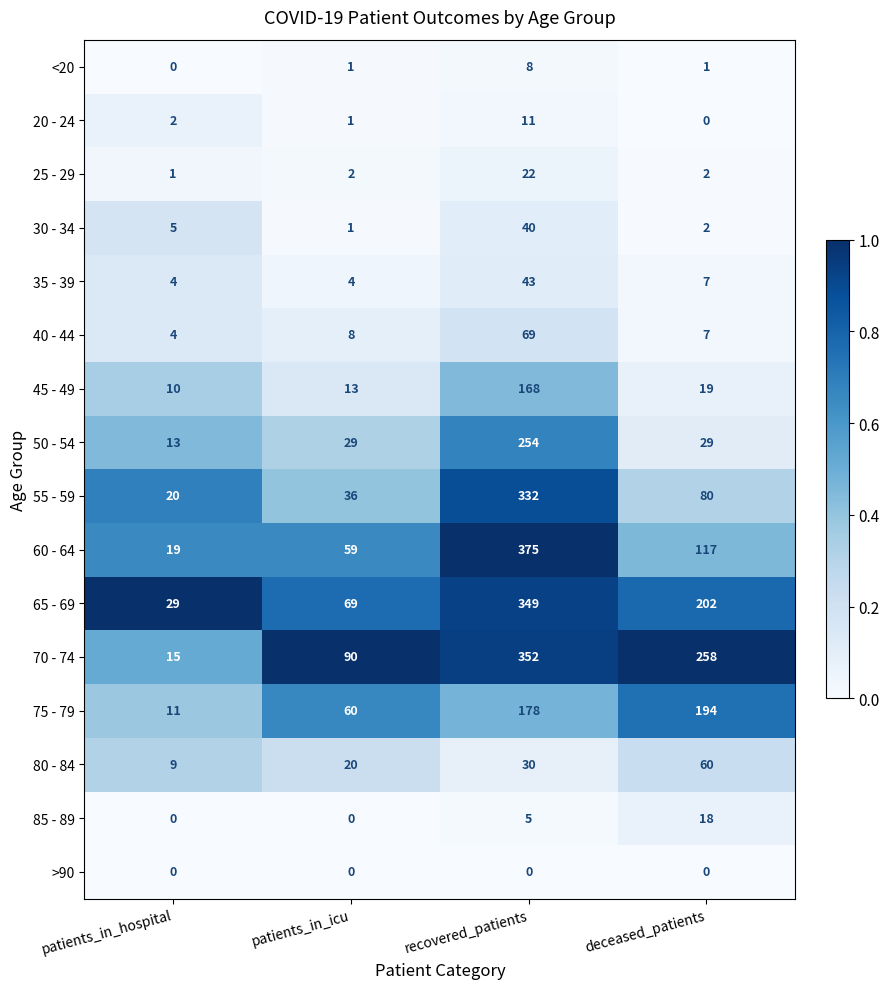

What is the approximate value of 50 - 54 at recovered_patients?

254